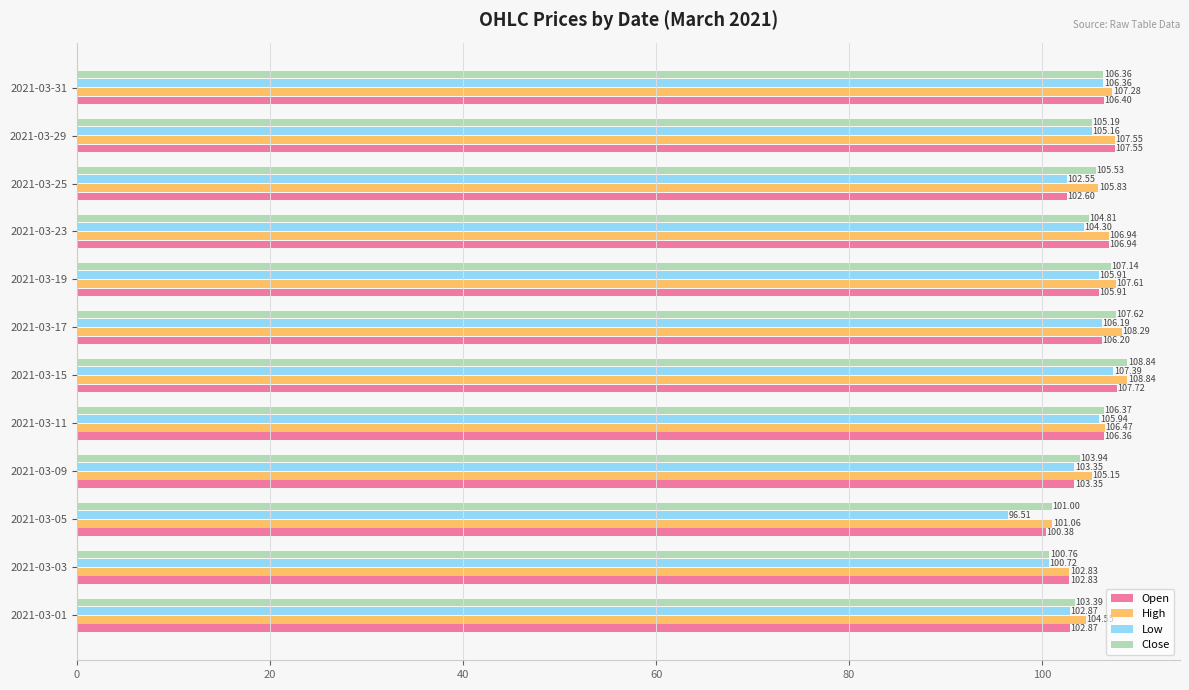

What is the spread (max minus min) of values at 2021-03-19?

1.7